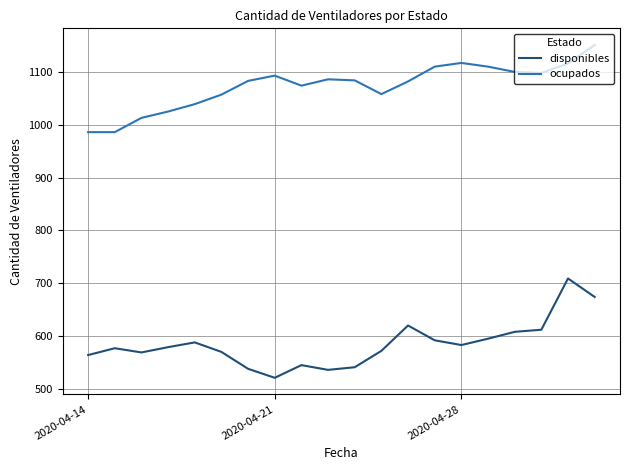

What is the greatest value displayed?

1151